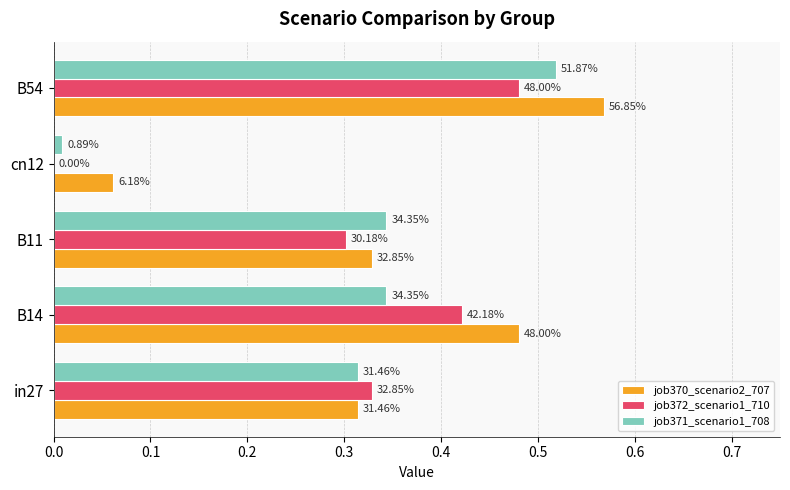

Reading left to right, extract all data points from this chart.

job370_scenario2_707: 0.3	0.5	0.3	0.1	0.6
job372_scenario1_710: 0.3	0.4	0.3	0.0	0.5
job371_scenario1_708: 0.3	0.3	0.3	0.0	0.5